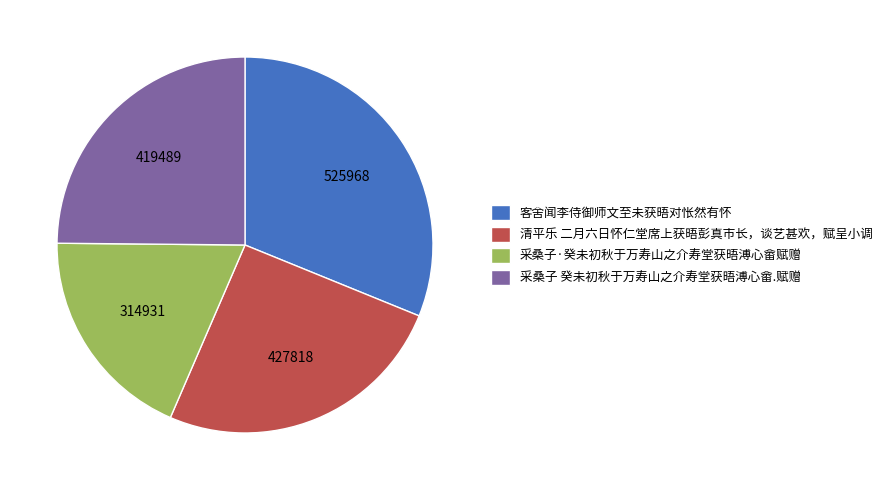

Is the sum of 客舍闻李侍御师文至未获晤对怅然有怀 and 采桑子 癸未初秋于万寿山之介寿堂获晤溥心畲.赋赠 greater than half?

Yes